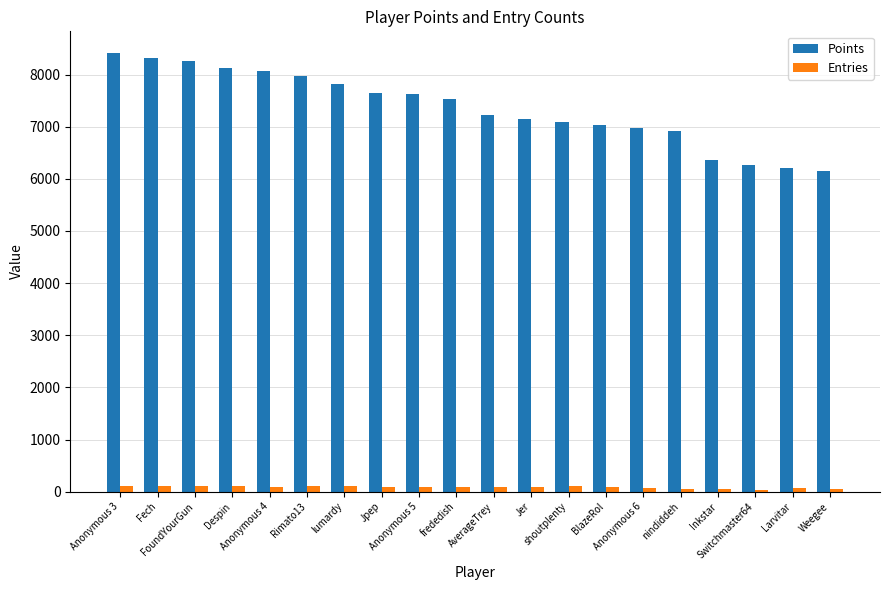

What is the sum of all Points values?

147124